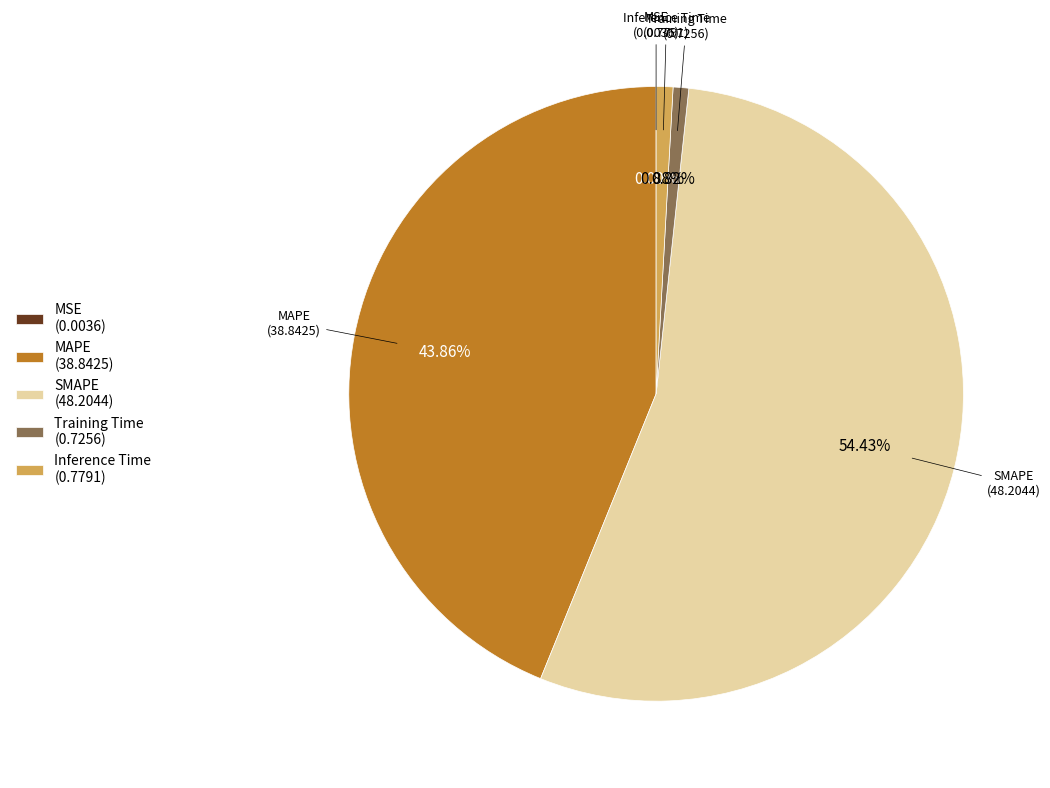

Does SMAPE (48.2044) account for over 50% of the chart?

Yes